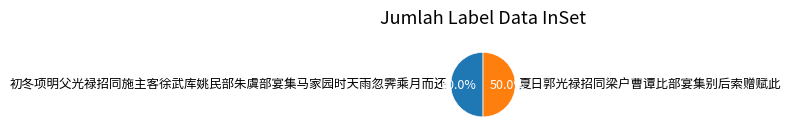

How many segments does this pie chart have?

2